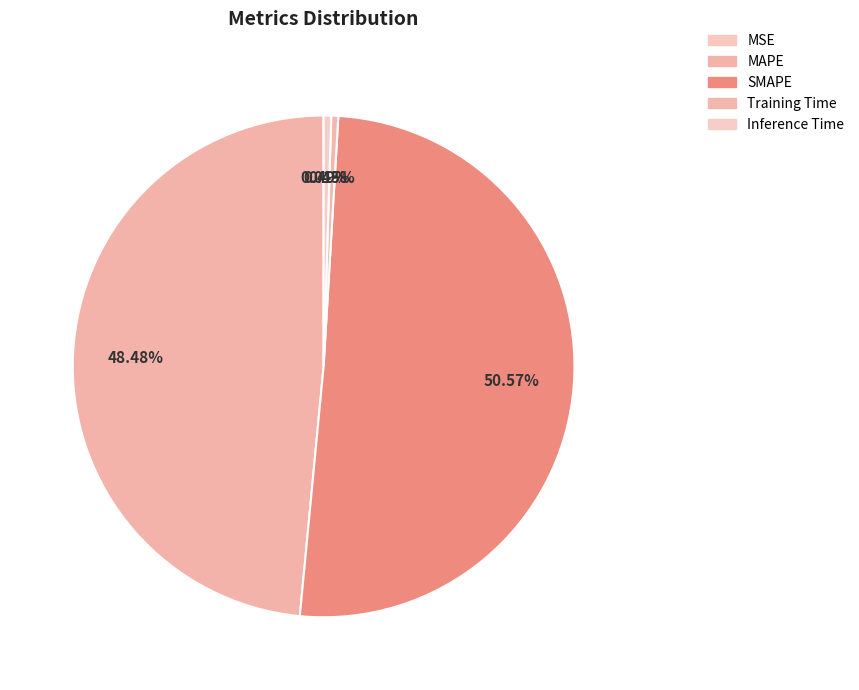

To the nearest percent, what is the difference between the largest and smallest slice percentages?

51%